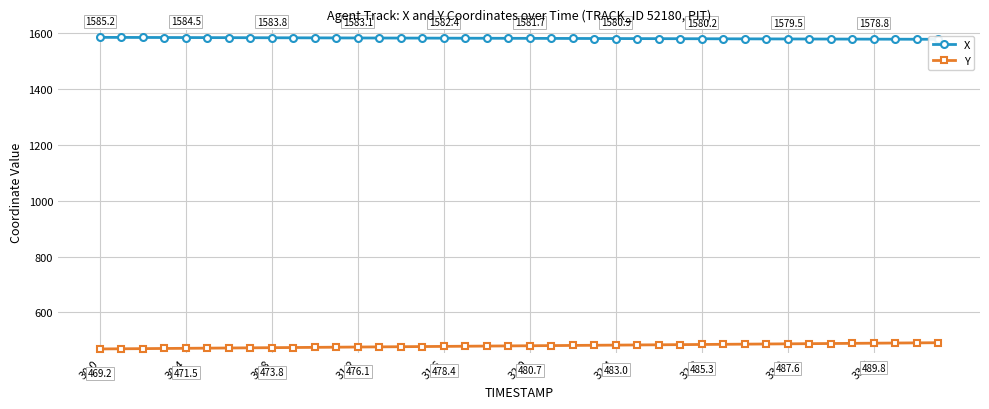

At which label does X reach its peak?

30.0